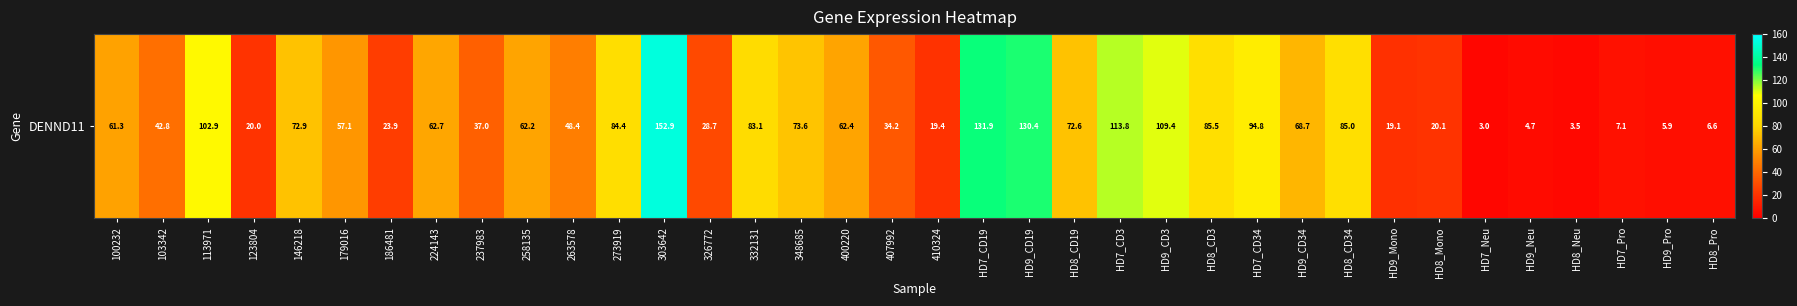

Which label corresponds to the largest value in the chart?

303642